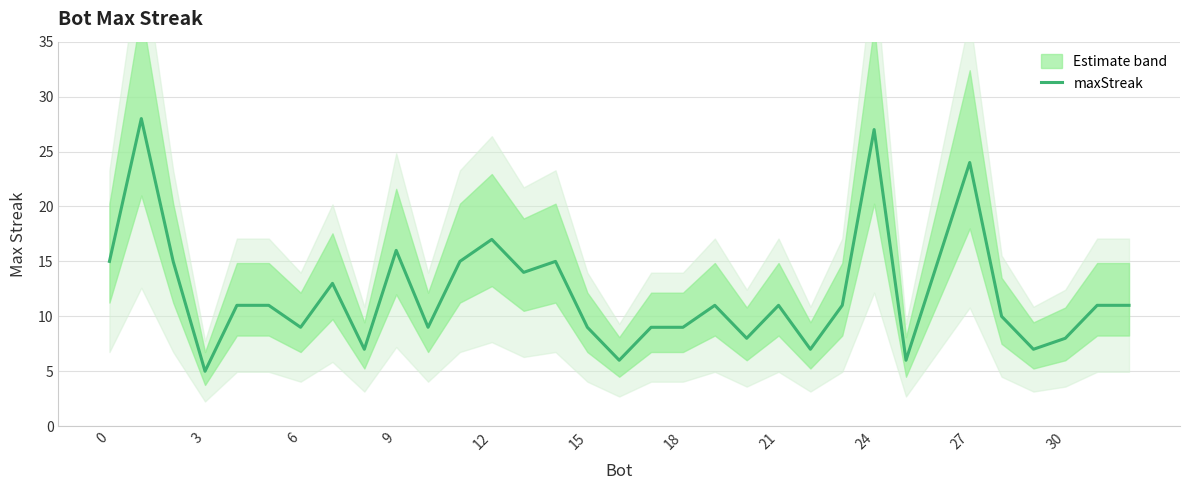

Is it true that maxStreak equals 15 at 0?

True